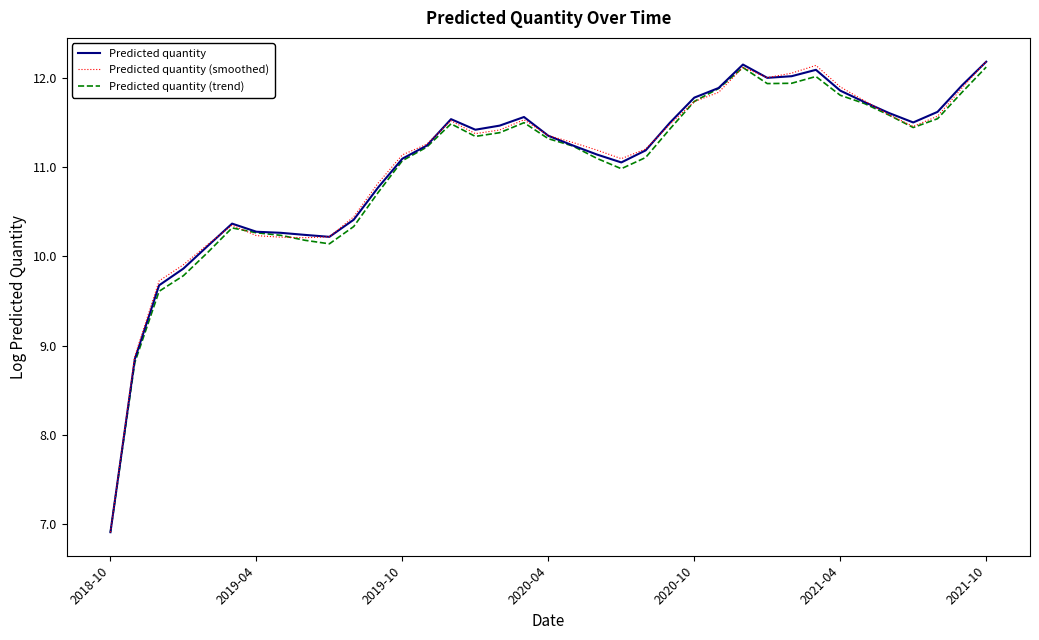

What is the maximum value for Predicted quantity (smoothed)?

12.2